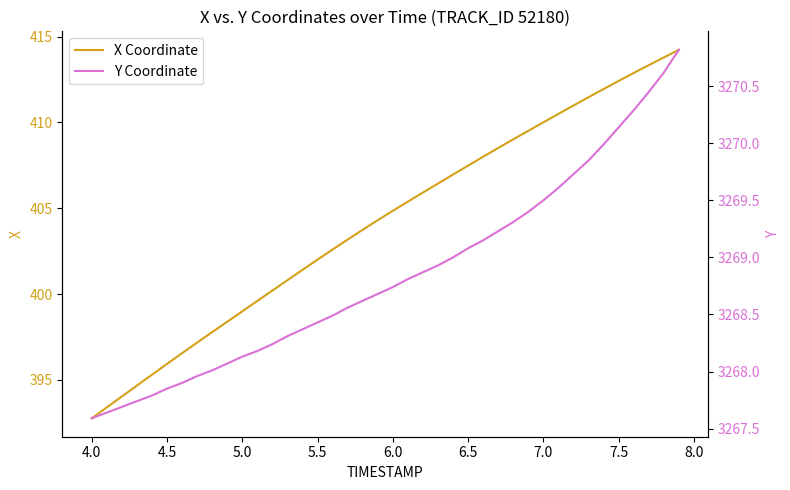

What is the minimum value for X Coordinate?

392.8